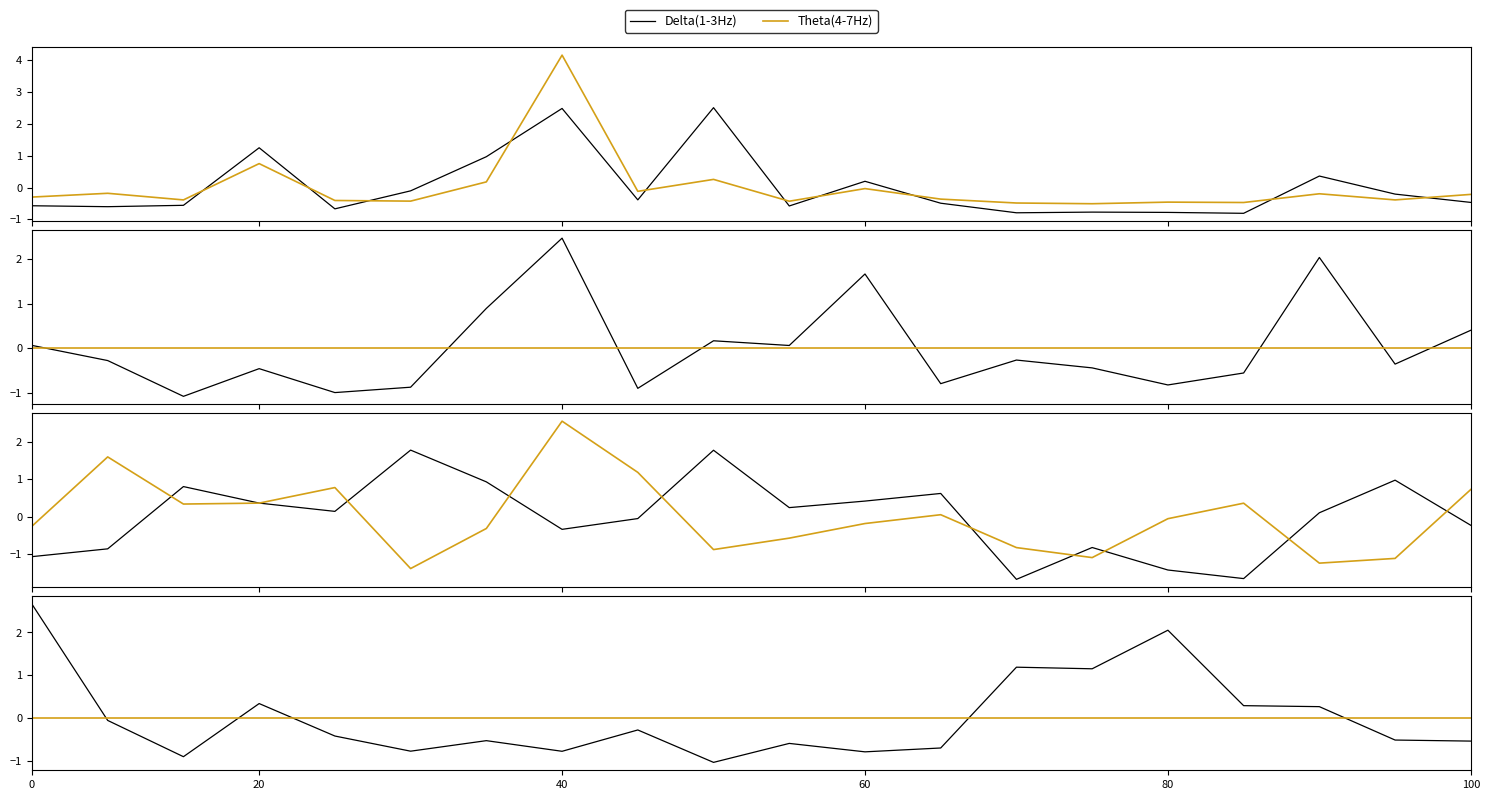

What is the highest value of the Theta(4-7Hz) series?

4.2